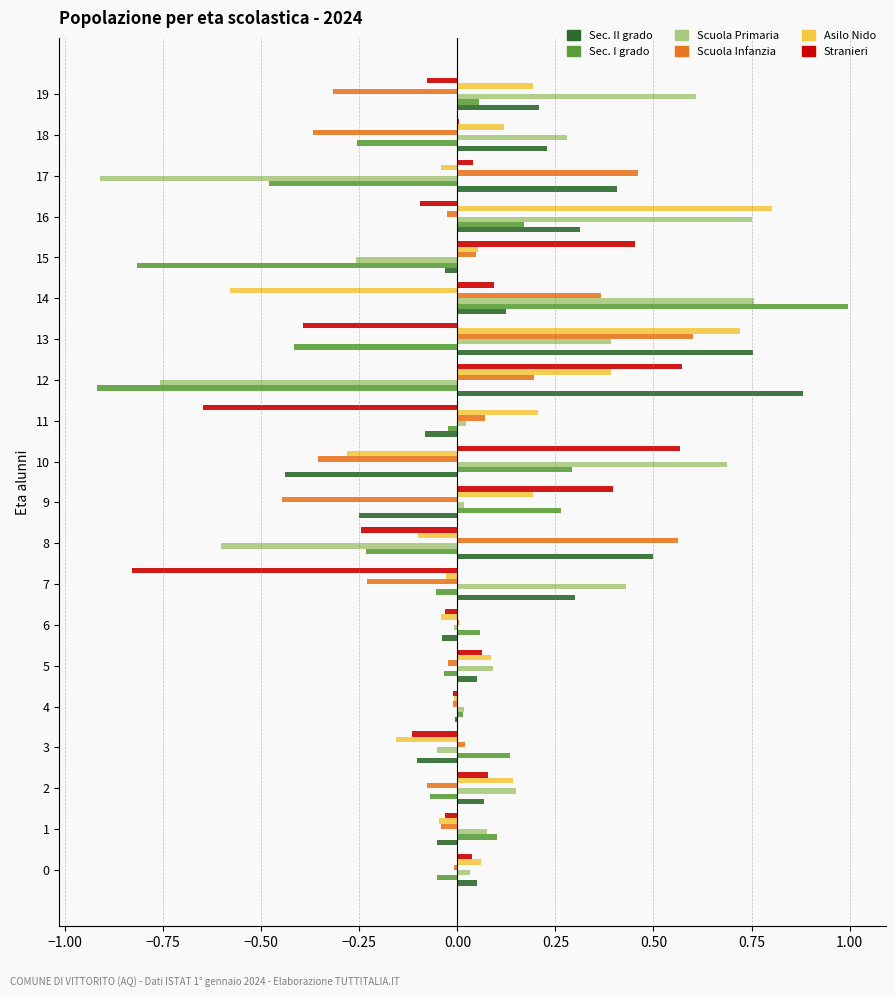

Which category has the highest value across all series?

14